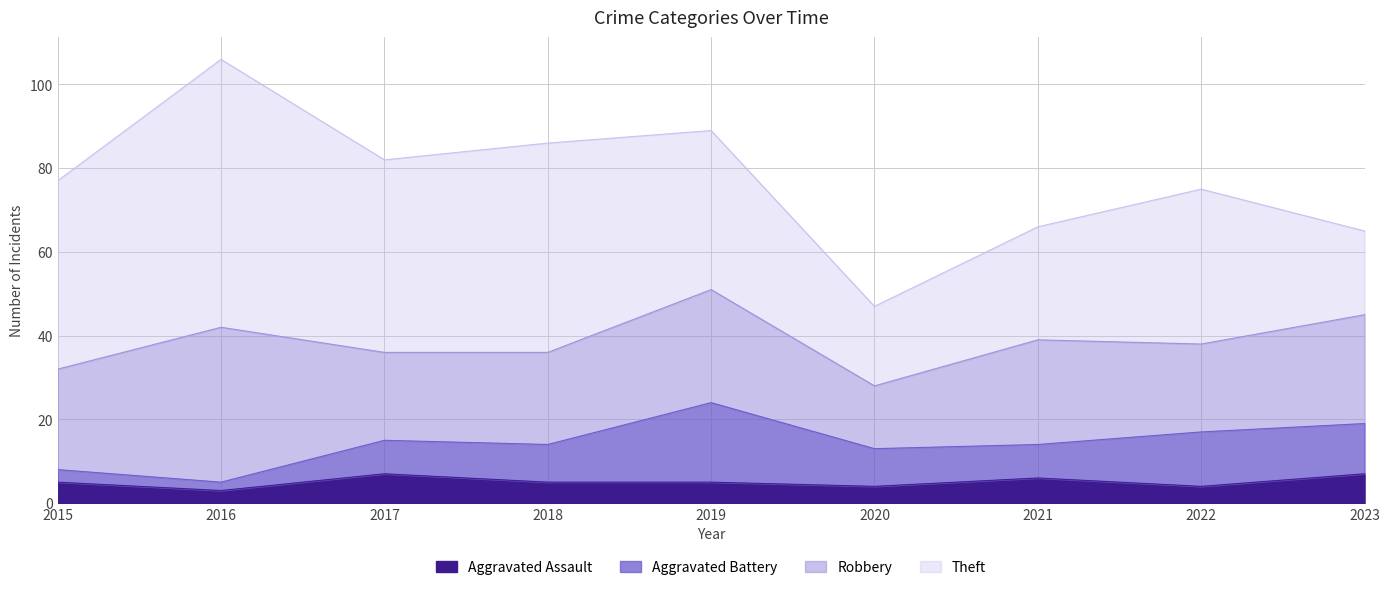

True or false: Aggravated Battery has a value of 2 at 2016.

True